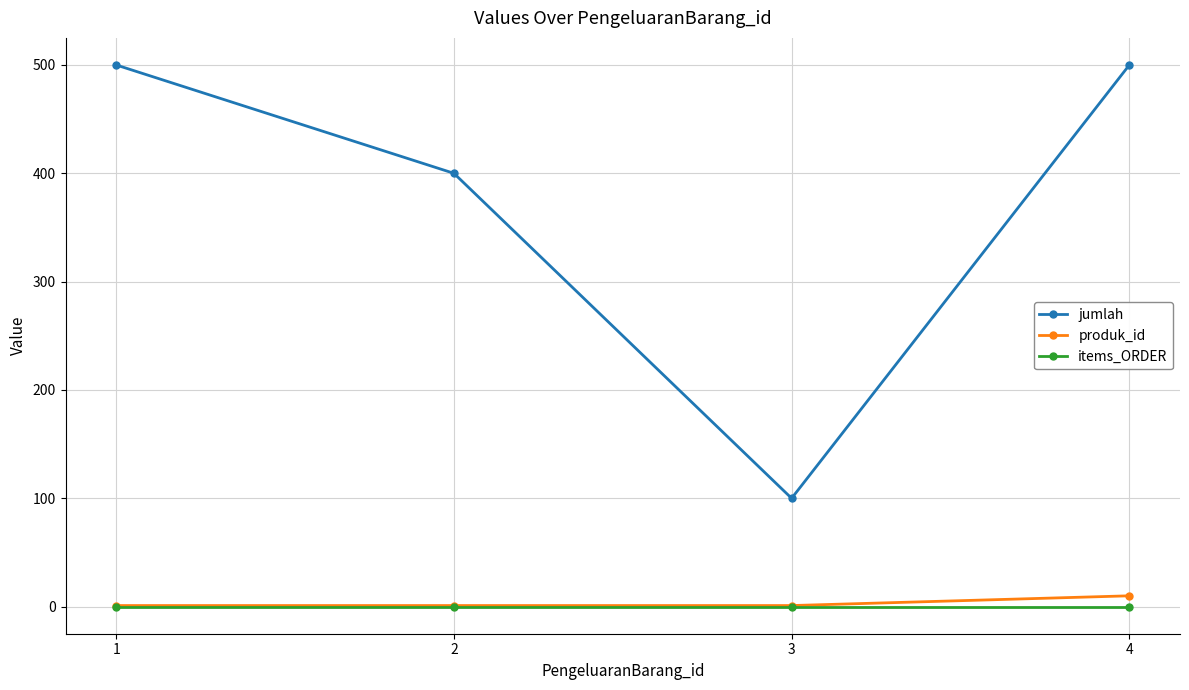

What is the total value across all series at 4?

510